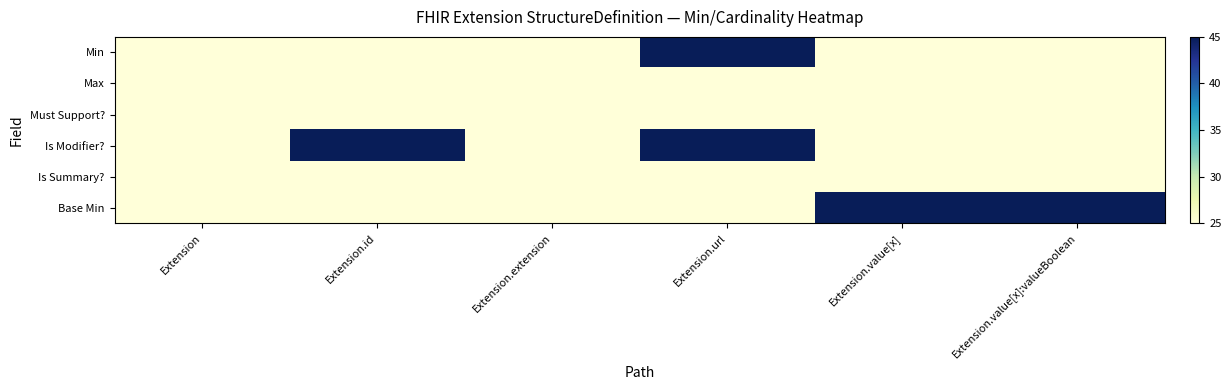

Rank the series by their maximum value, from highest to lowest.

Min, Is Modifier?, Base Min, Max, Must Support?, Is Summary?